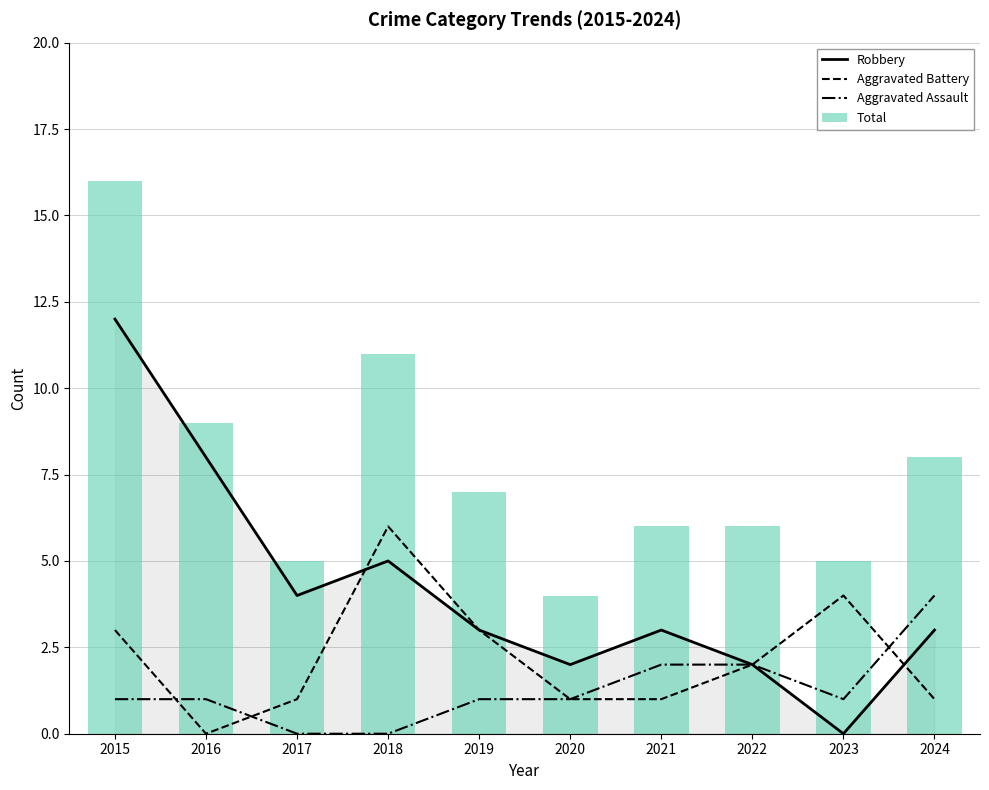

Where is Total nearest to the value 10?

2016